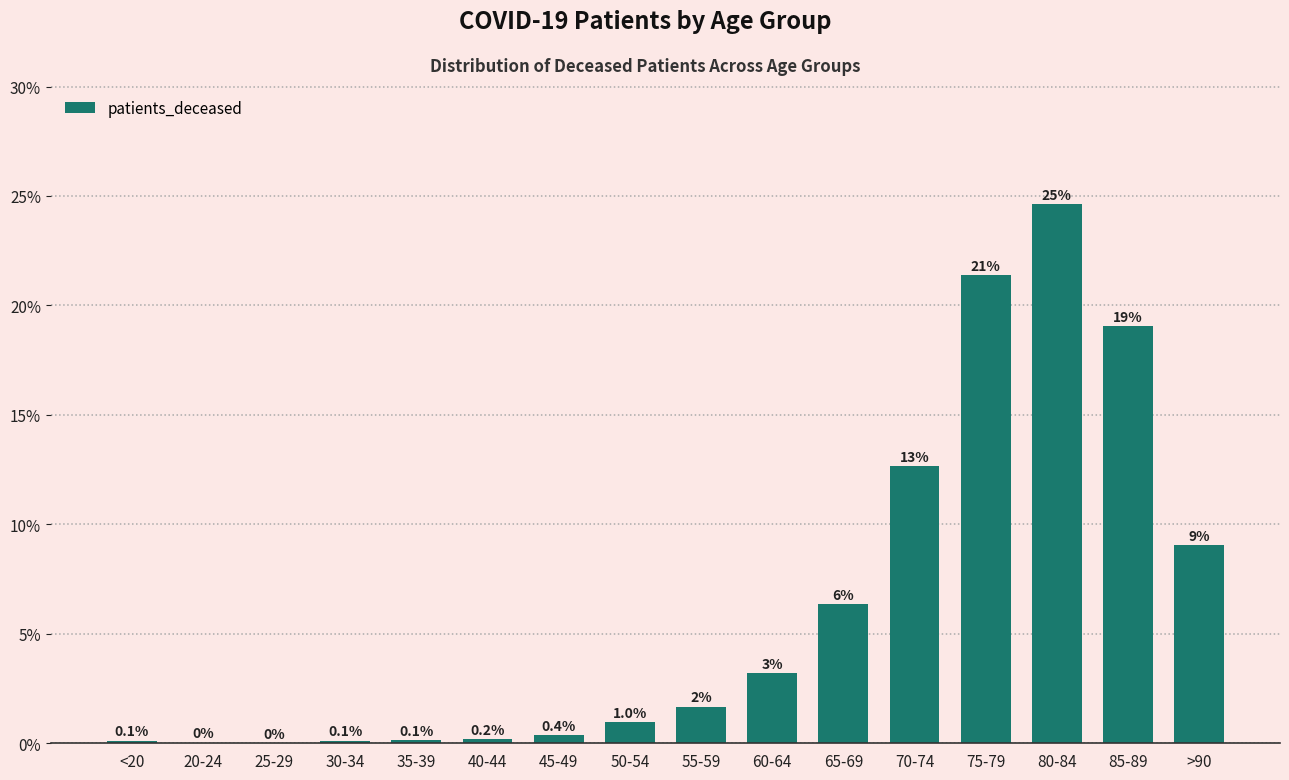

What is the label of the 15th bar from the right?

20-24